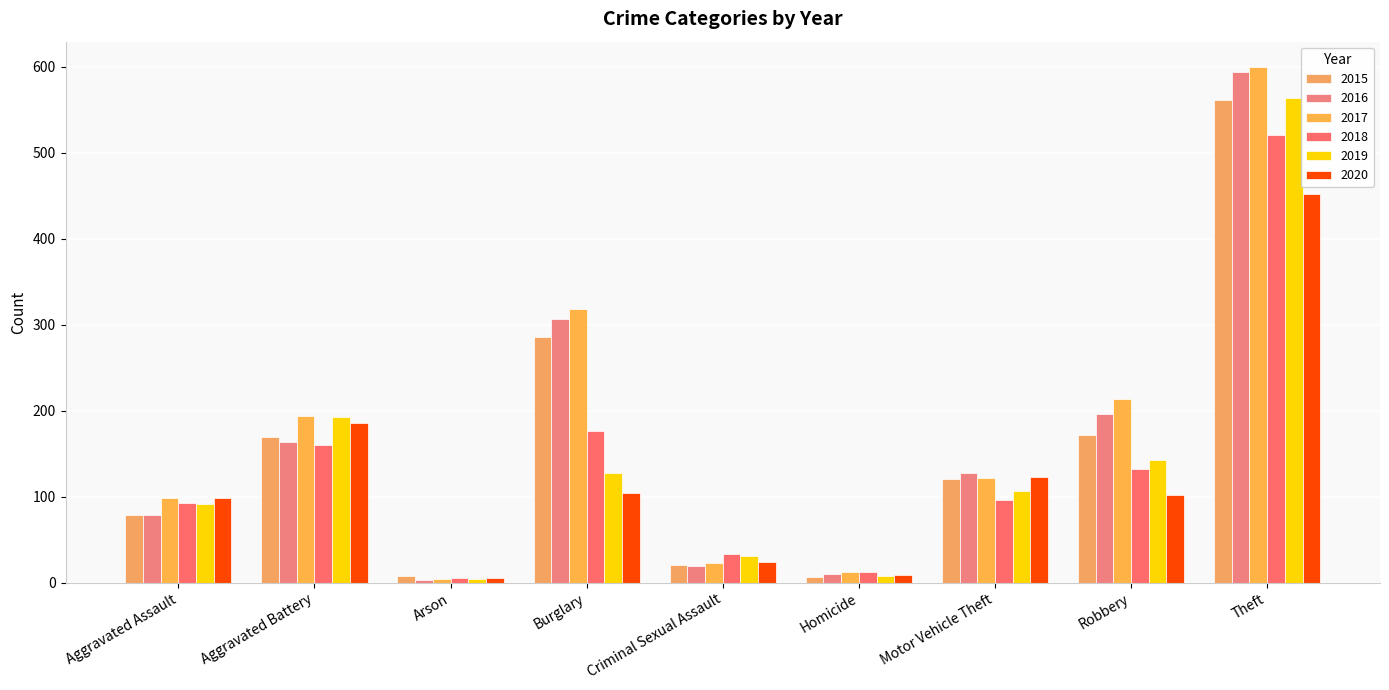

How many bars are there in total?

54